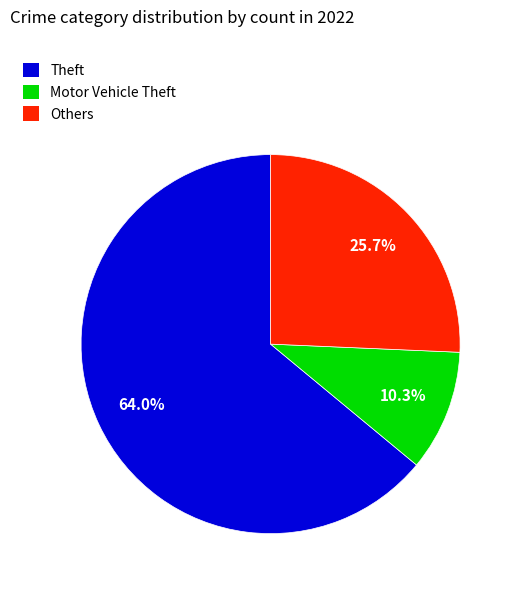

What is the smallest slice in the pie chart?

Motor Vehicle Theft